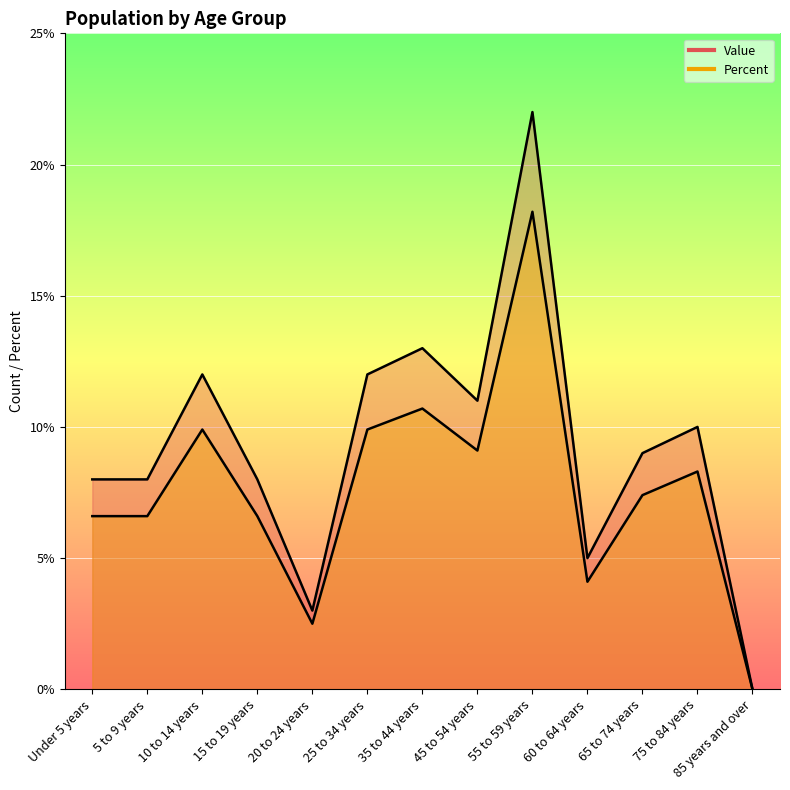

Between 5 to 9 years and 45 to 54 years, which series saw the biggest shift?

Value